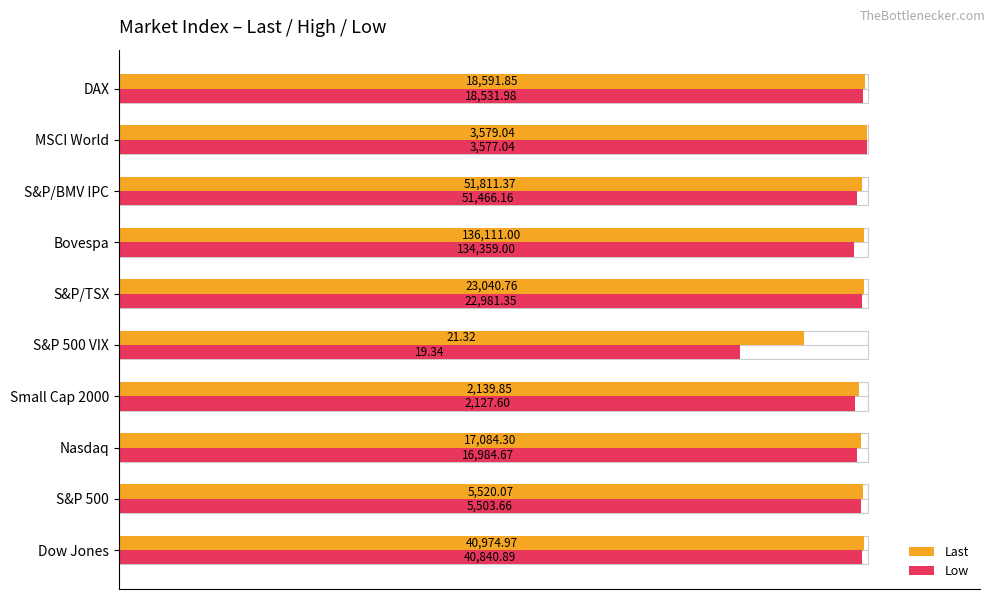

Count the number of data series in this chart.

2